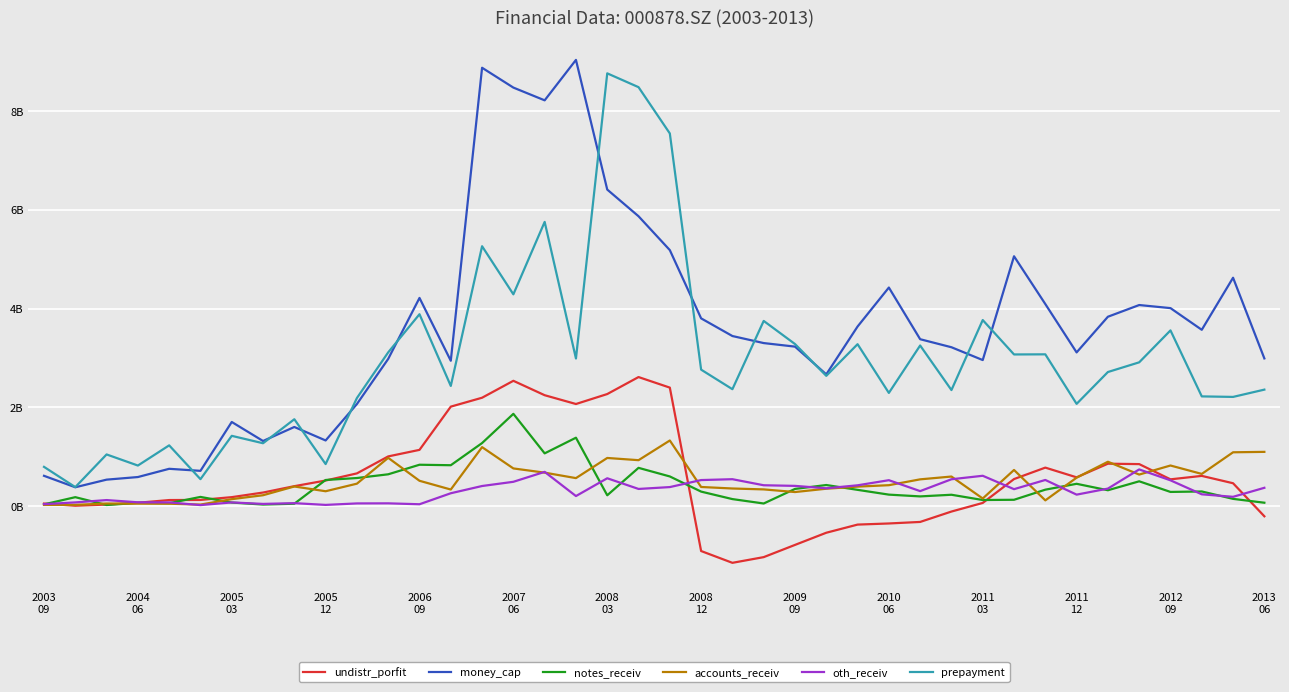

How many intersections are there between notes_receiv and undistr_porfit?

9